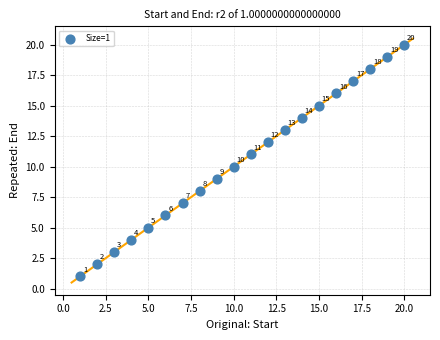

What Y value in the scatter plot is closest to 10?

10